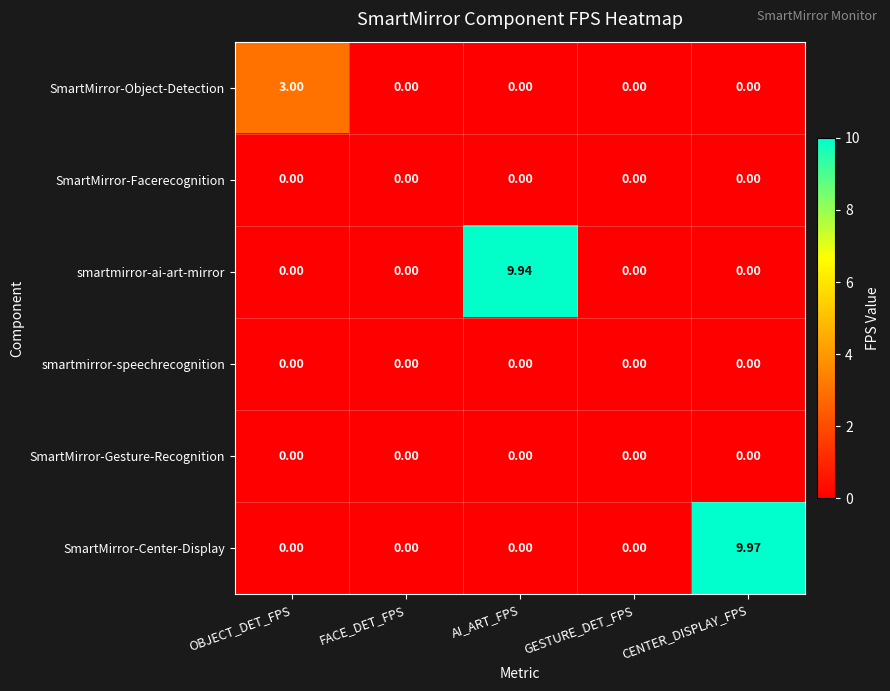

At which category does the chart reach its peak across all series?

CENTER_DISPLAY_FPS